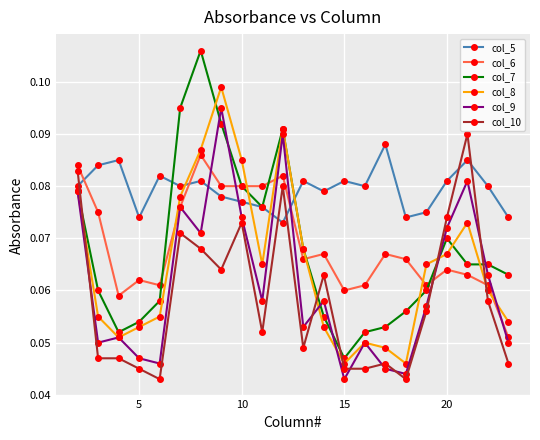

True or false: col_10 has more than 1 interior local peaks.

True